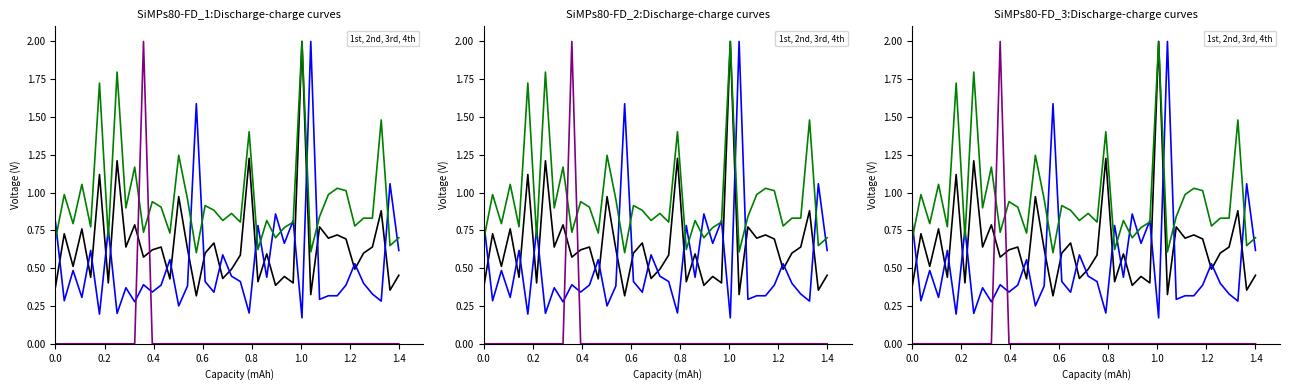

At how many categories does at least one series exceed 0?

40